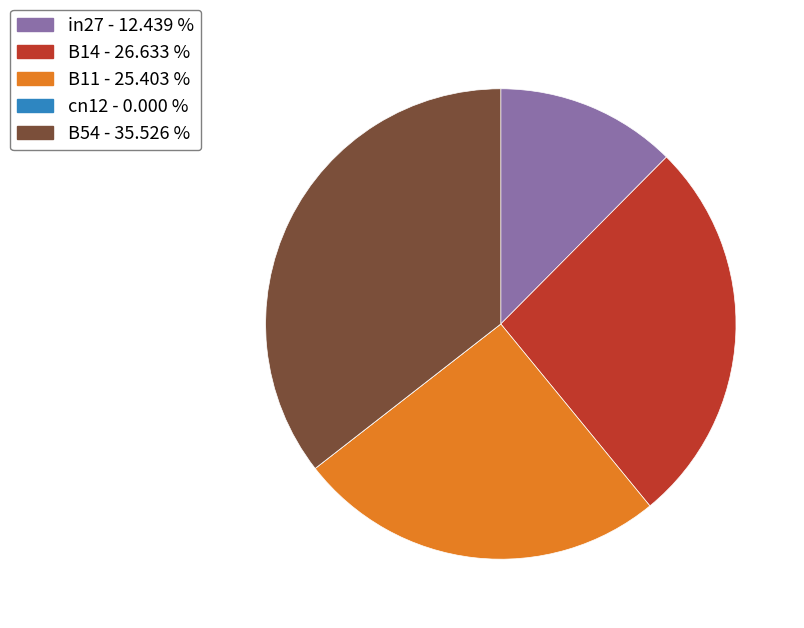

Combined, do B14 and B11 account for over 50%?

Yes